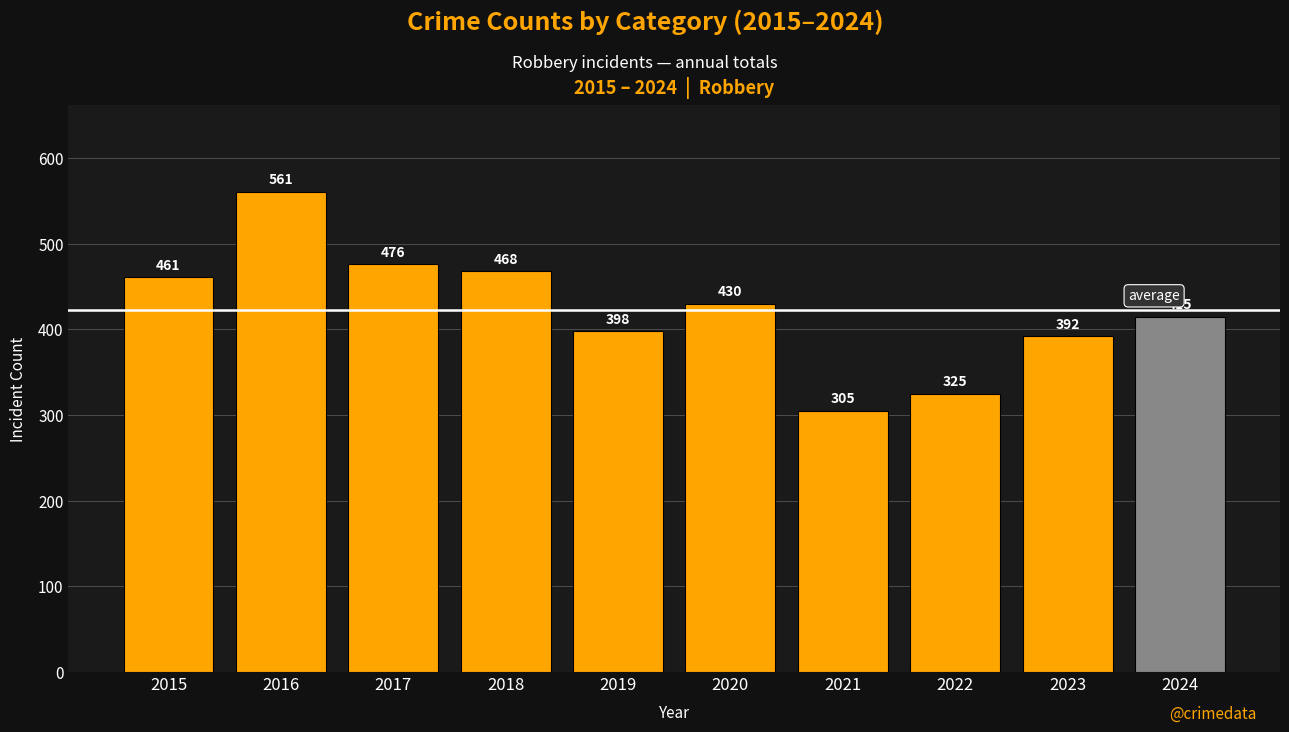

What is the sum of all values?

4231